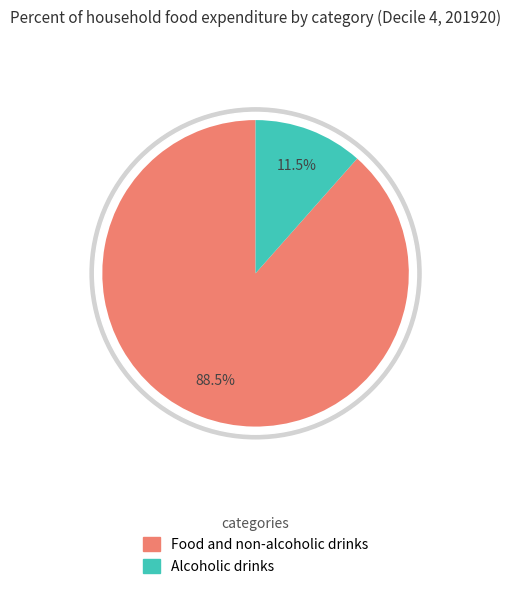

To the nearest percent, what is the combined percentage of Alcoholic drinks and Food and non-alcoholic drinks?

100%